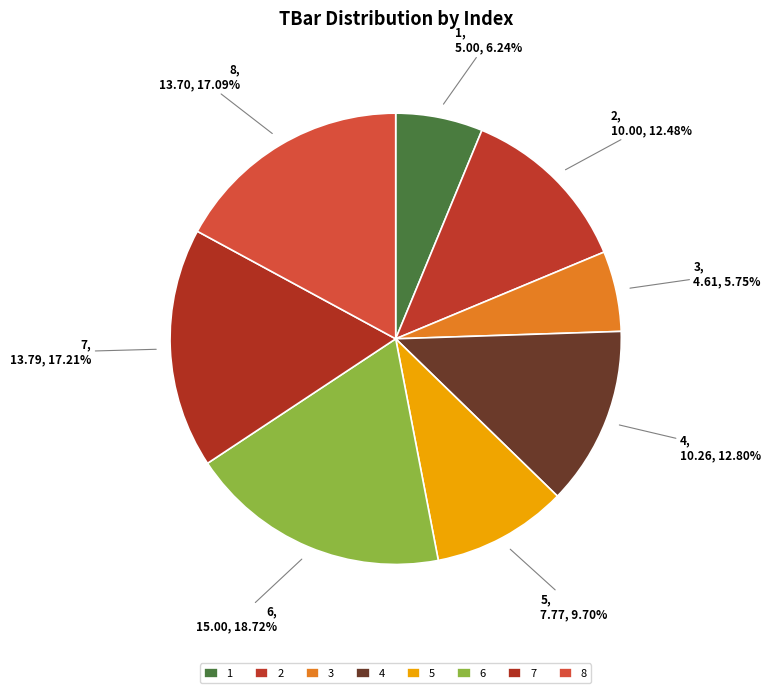

How many segments does this pie chart have?

8